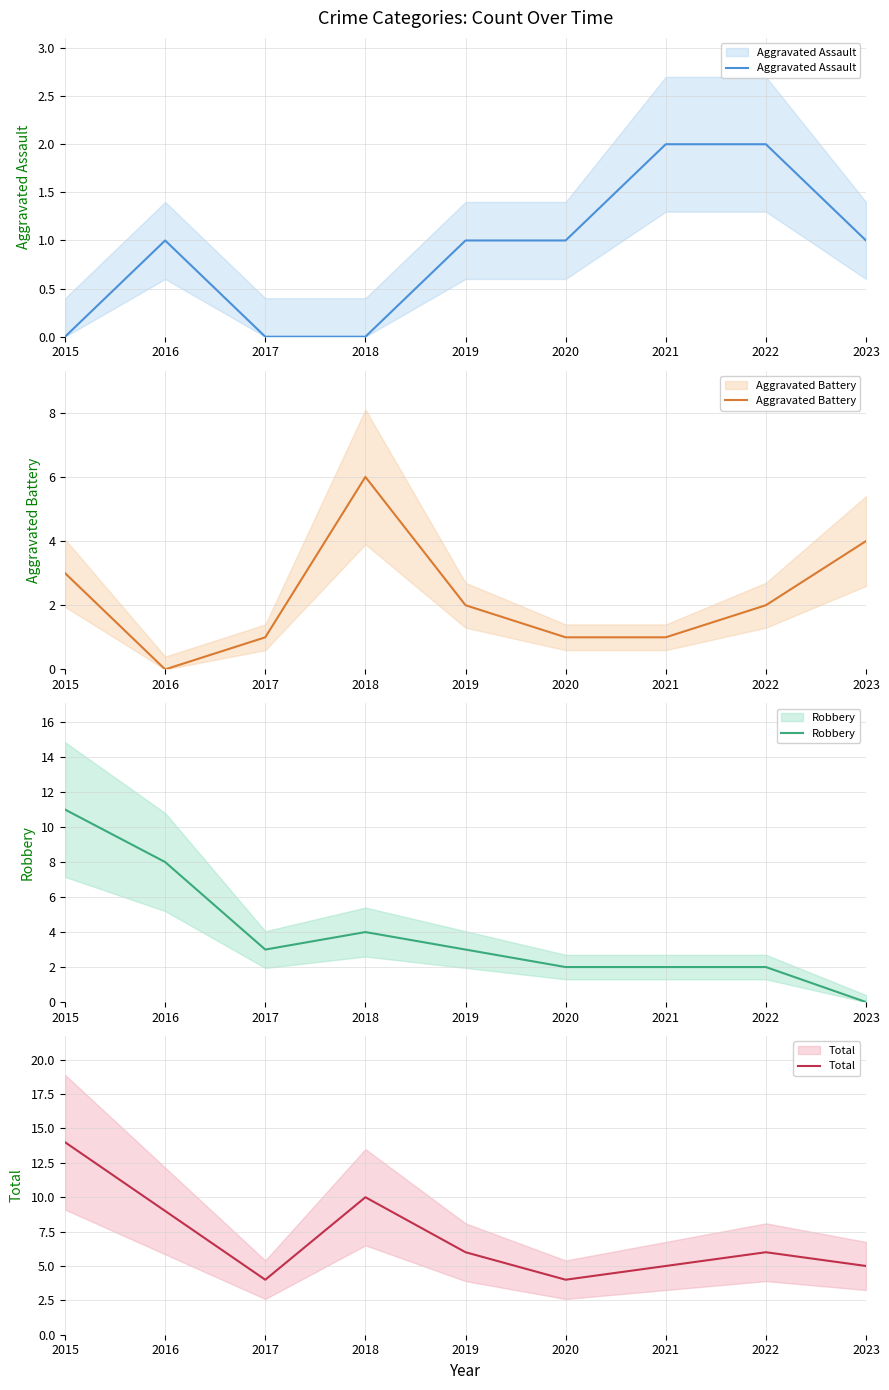

What are all the series names shown in the legend?

Aggravated Assault, Aggravated Battery, Robbery, Total